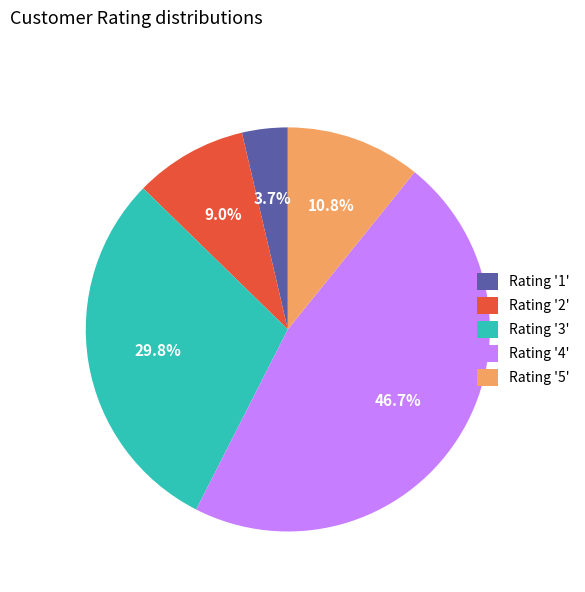

Rank the categories by value from lowest to highest.

Rating '1', Rating '2', Rating '5', Rating '3', Rating '4'